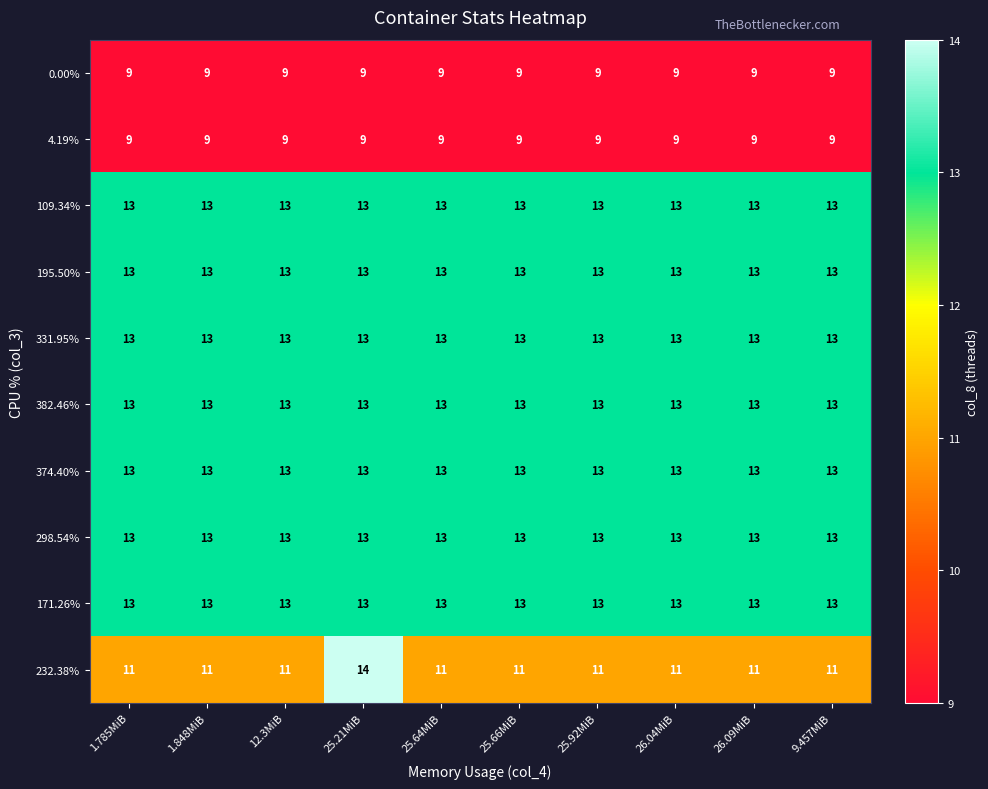

What is the sum of all 0.00% values?

90